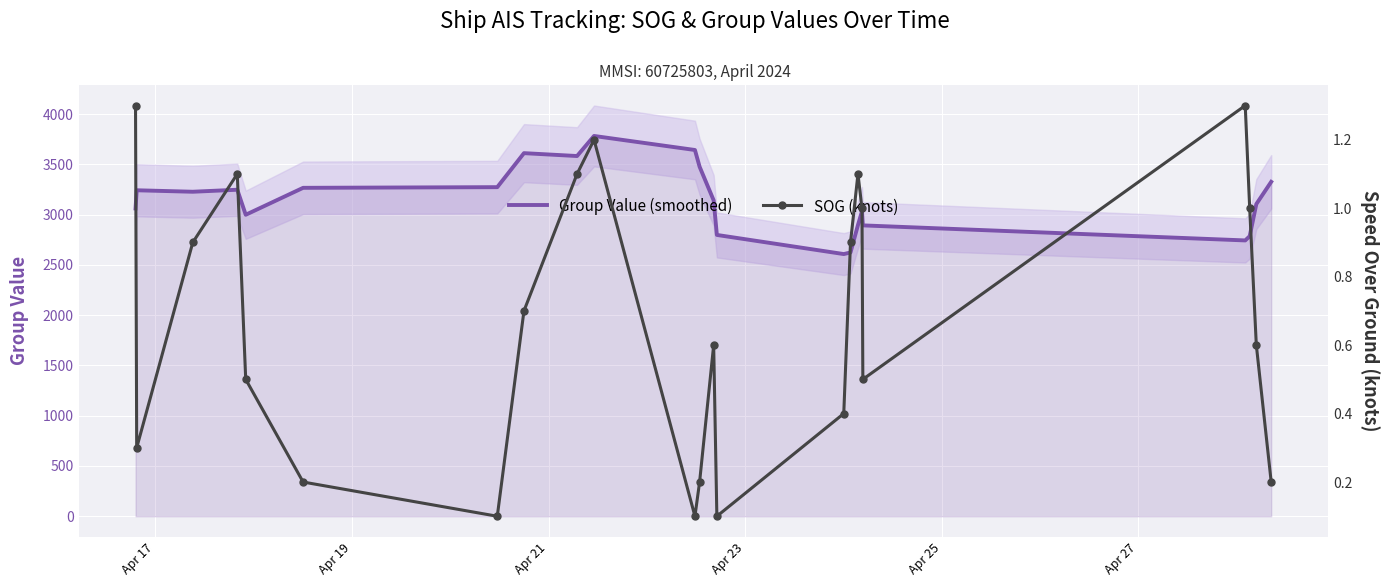

True or false: SOG (knots) and Group Value (smoothed) cross at least once.

False